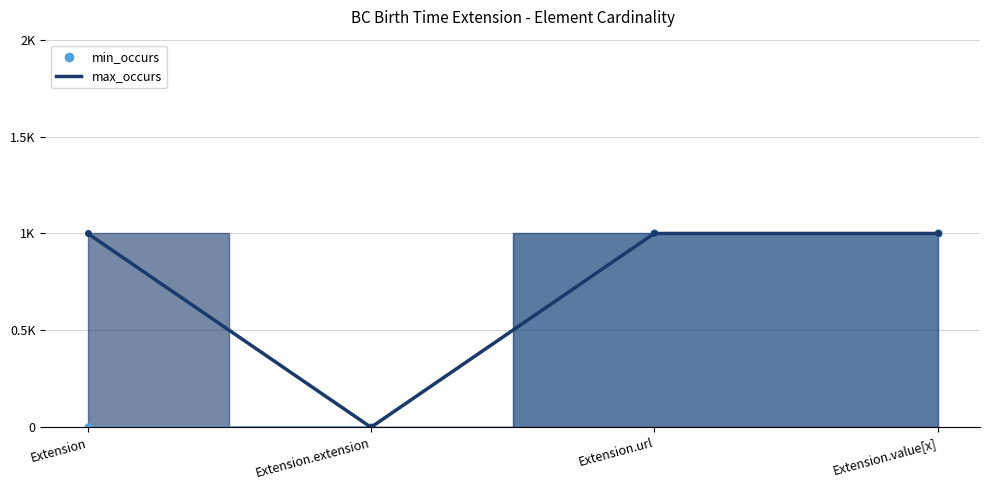

True or false: min_occurs has more than 2 interior local peaks.

False